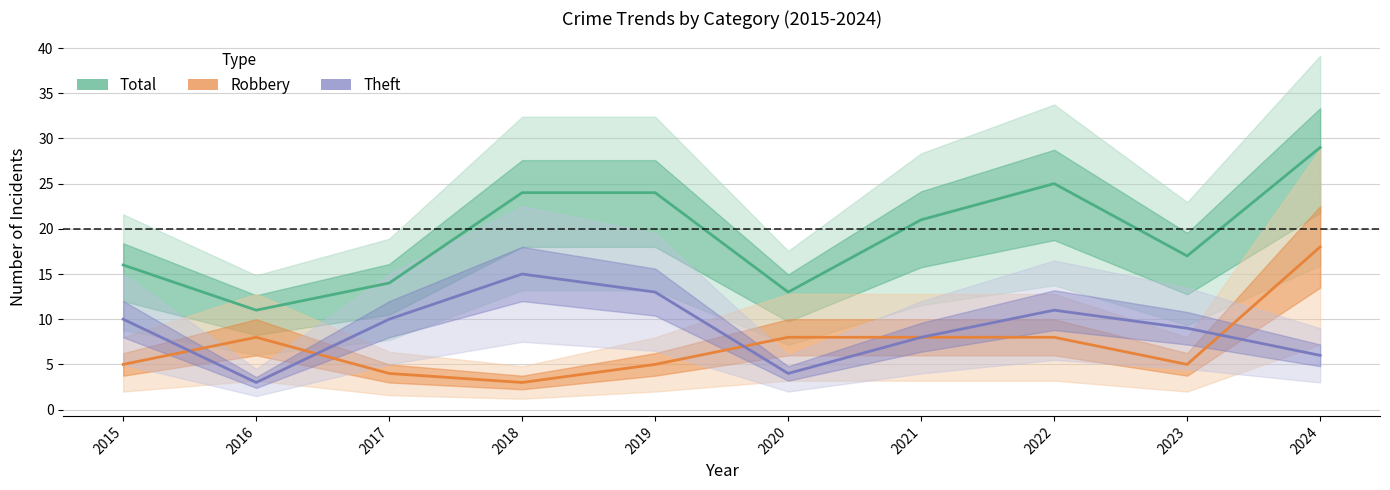

True or false: Robbery and Total cross at least once.

False